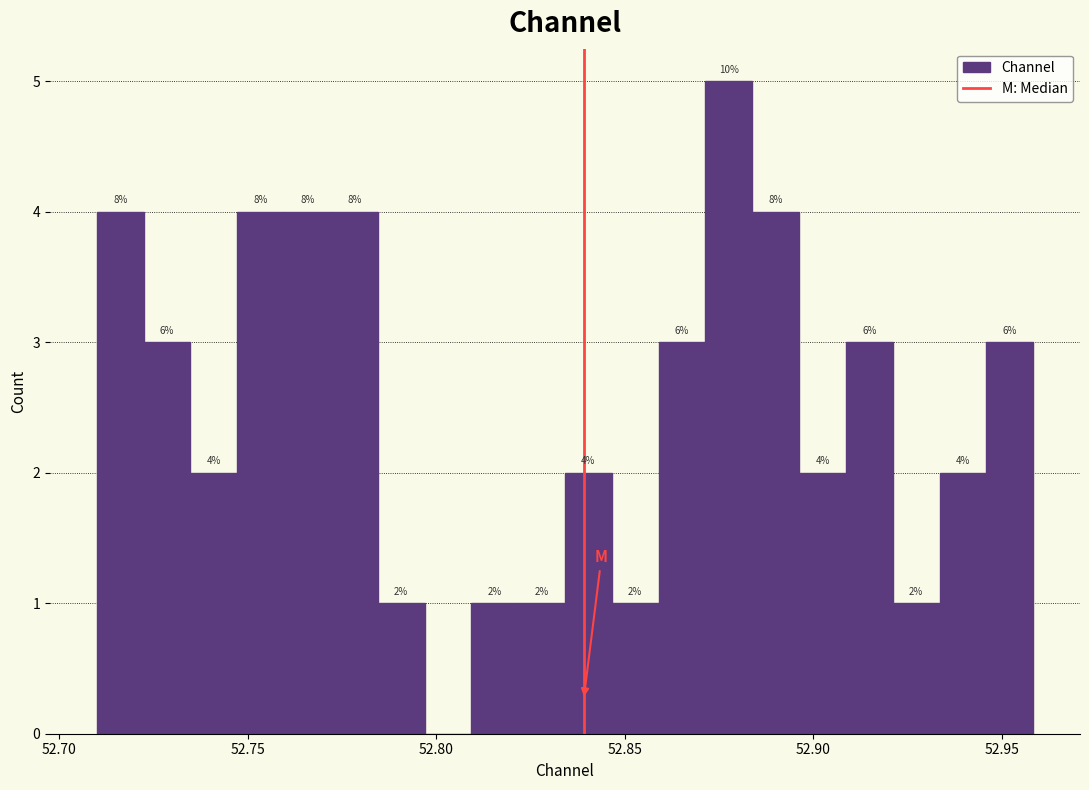

Around what value on the x-axis is the tallest bar? Give the approximate position of its centre, as read against the axis.

52.880